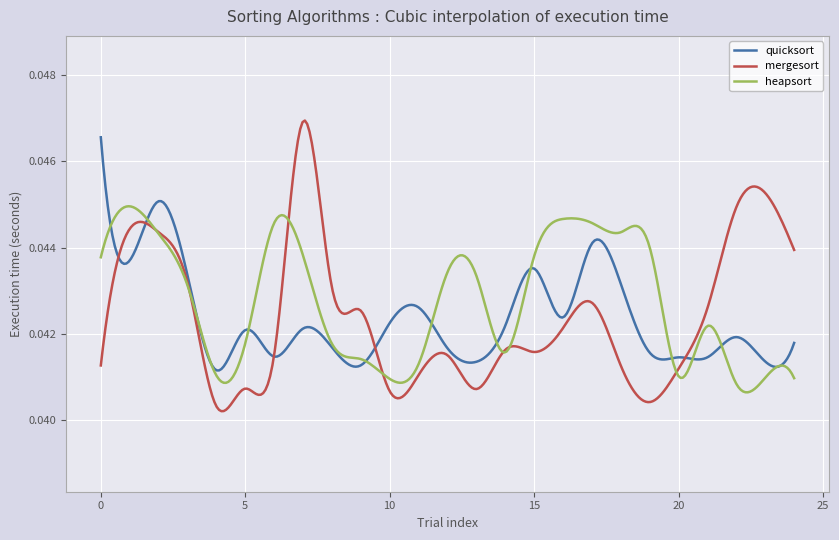

After their last crossing, which series has the higher values: mergesort or heapsort?

mergesort